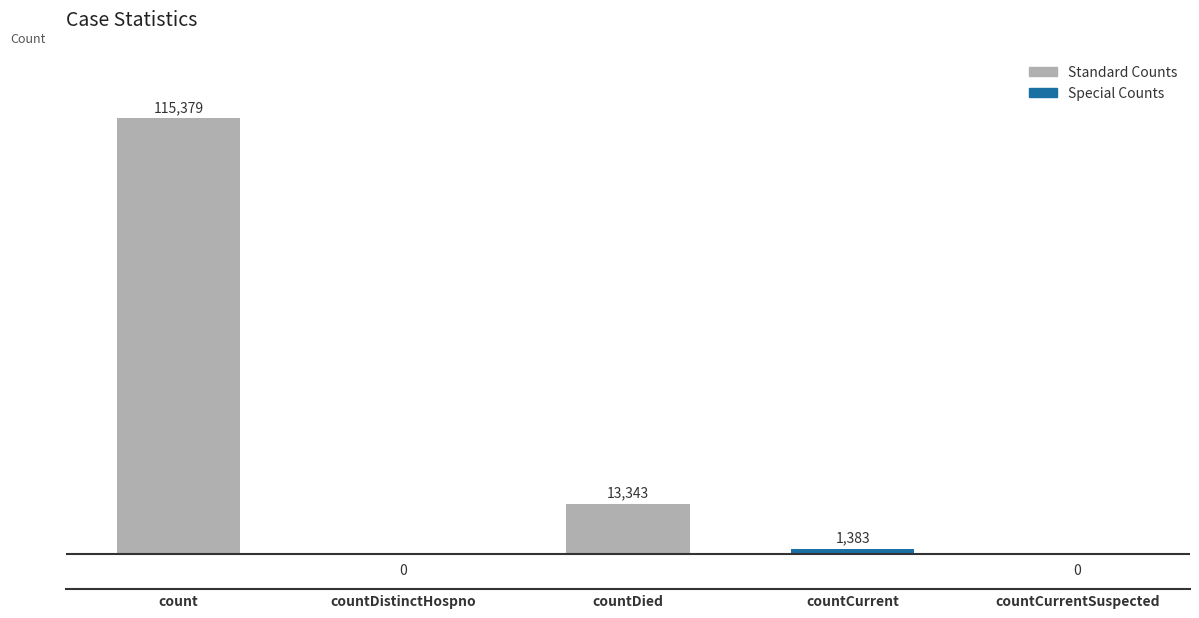

How many series are shown in this chart?

1